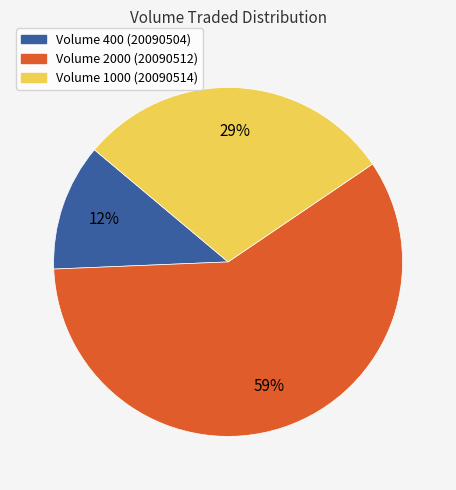

To the nearest percent, what is the difference between the Volume 2000 (20090512) and Volume 400 (20090504) slice percentages?

47%